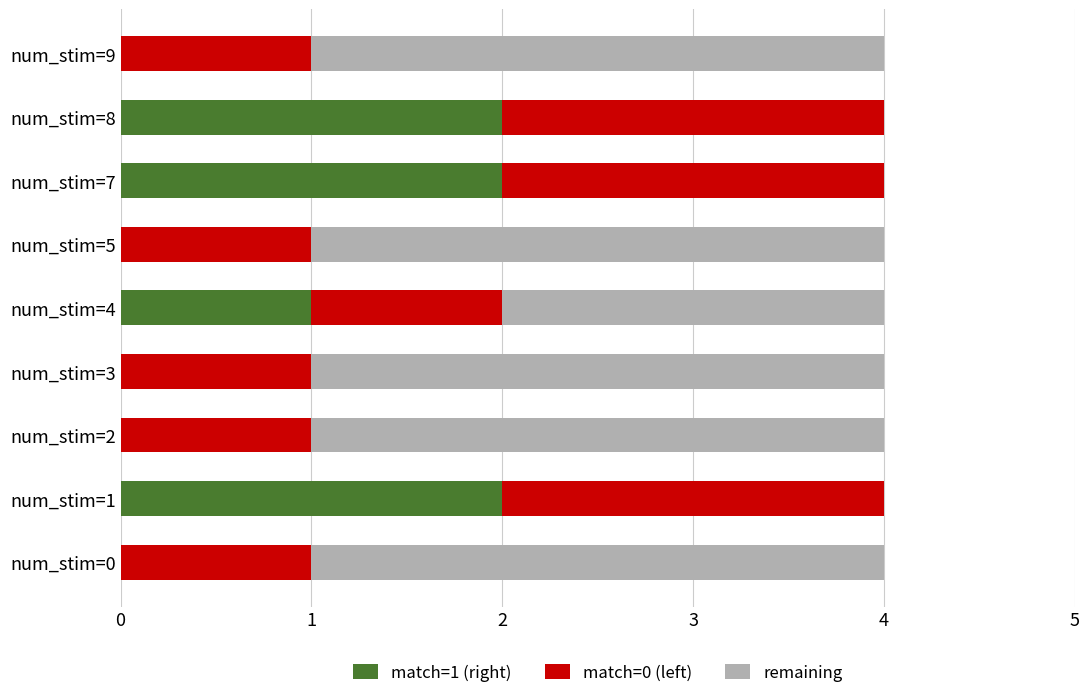

Is it true that match=1 (right) equals 1 at num_stim=9?

False